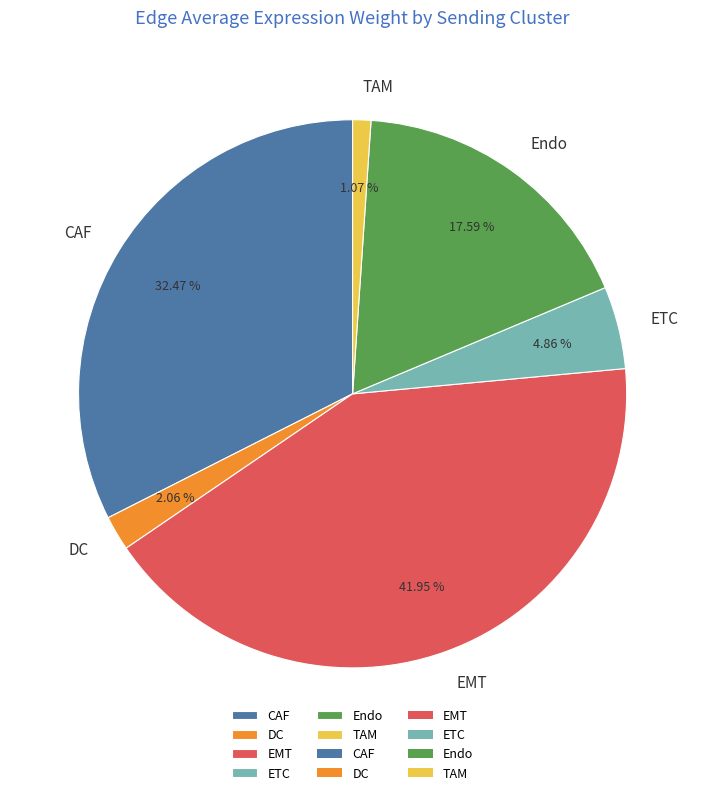

How many segments does this pie chart have?

6